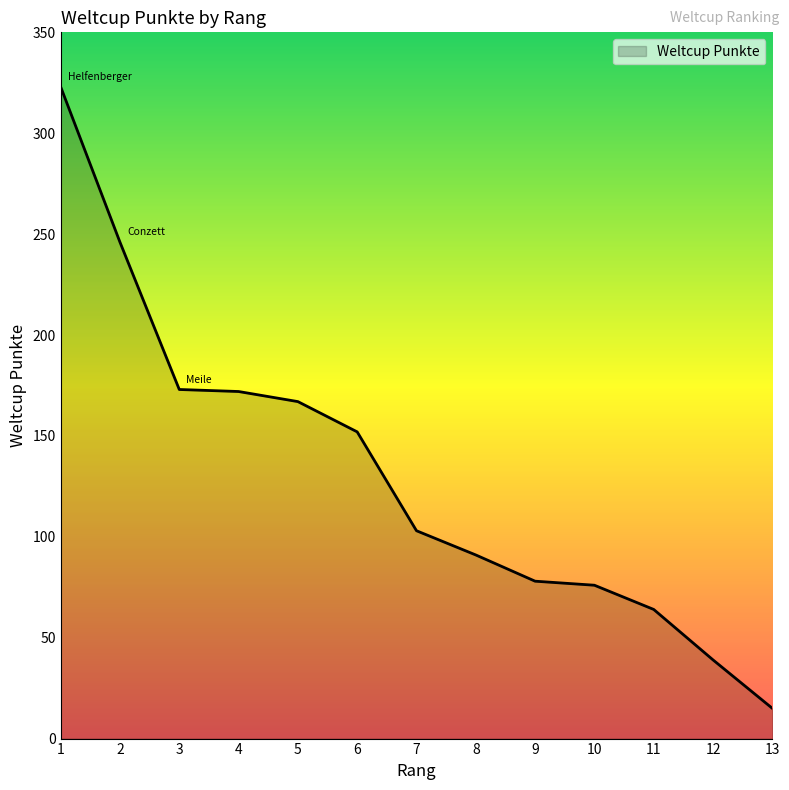

What value does the data have at 3, to the nearest 5?

175